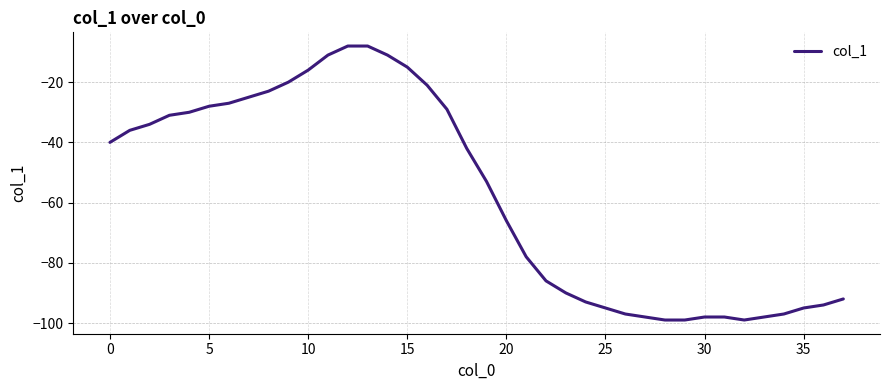

What is the difference between the maximum and minimum values?

91